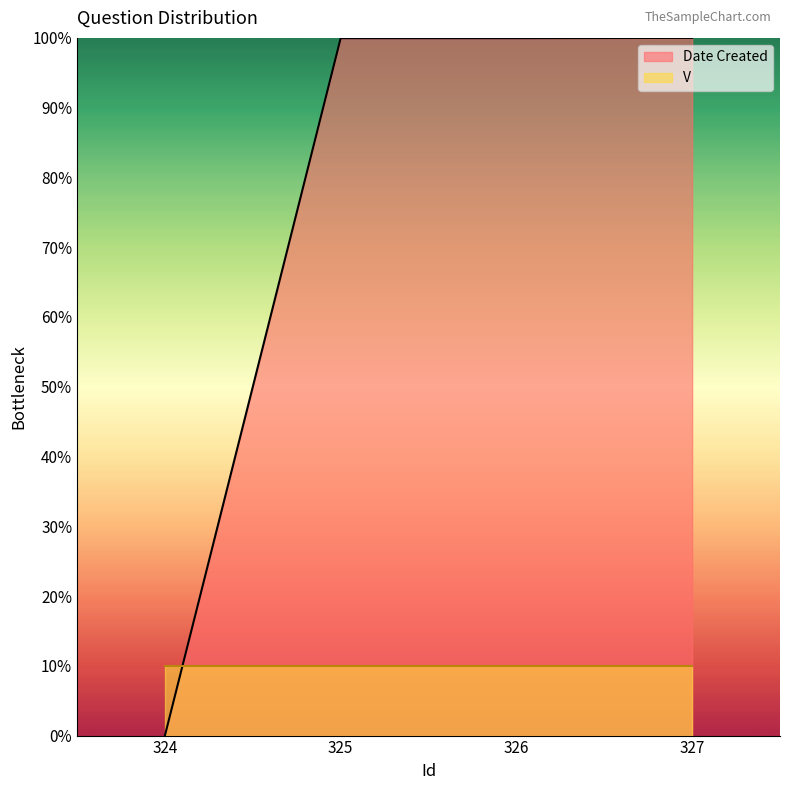

How many data points are above 99?

3